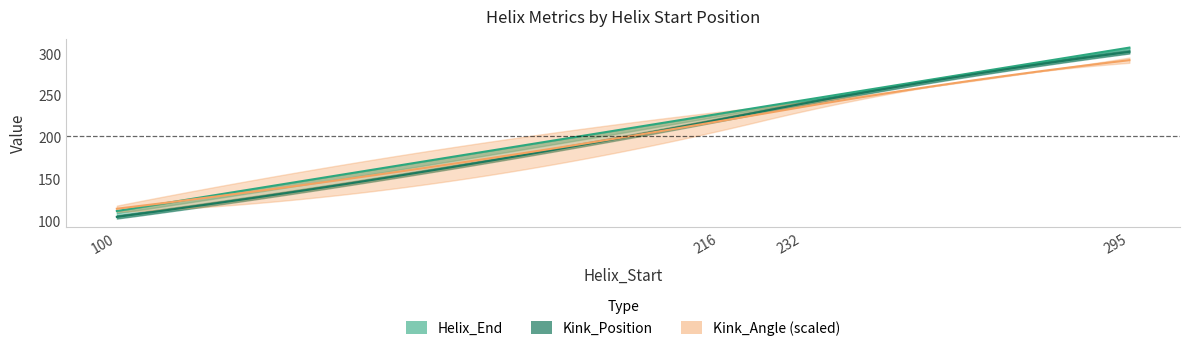

The value of Kink_Position at 232 is 393.4. True or false?

False